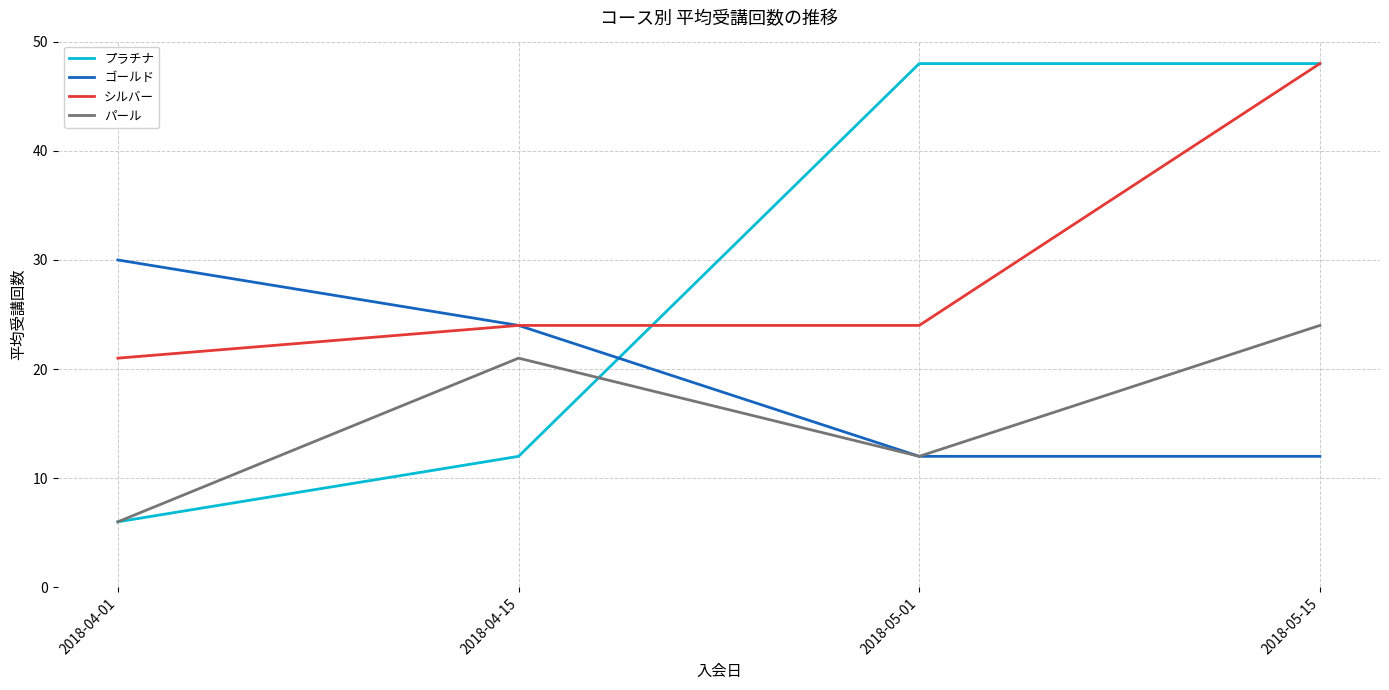

The パール series shows 3 at 2018-04-01. True or false?

False